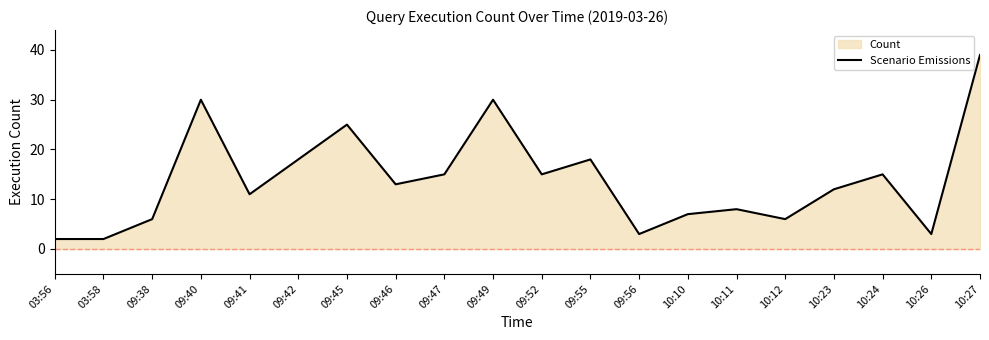

List the labels in order of value, smallest first.

03:56, 03:58, 09:56, 10:26, 09:38, 10:12, 10:10, 10:11, 09:41, 10:23, 09:46, 09:47, 09:52, 10:24, 09:42, 09:55, 09:45, 09:40, 09:49, 10:27